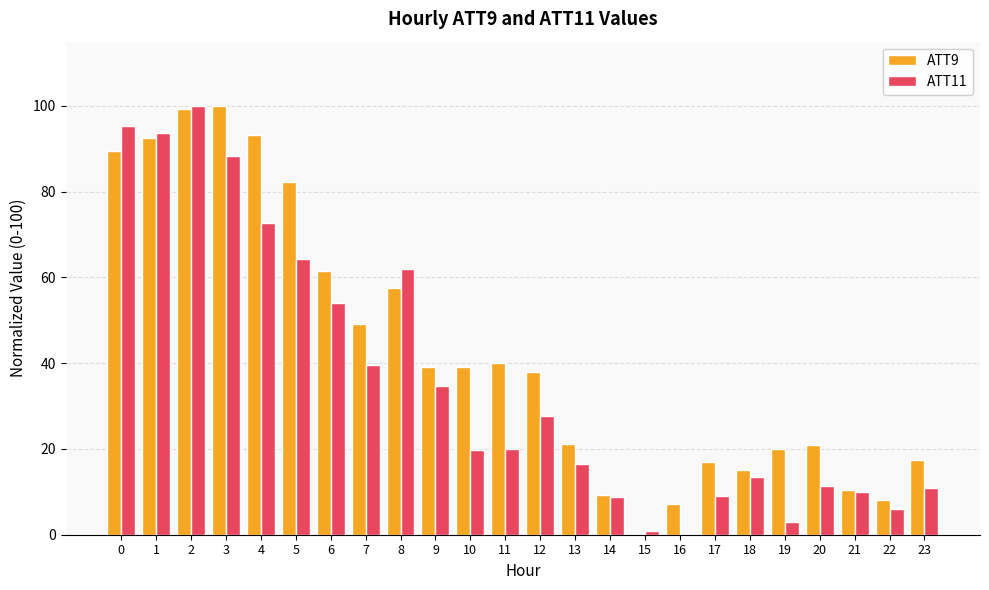

How many values in ATT9 are above zero?

23